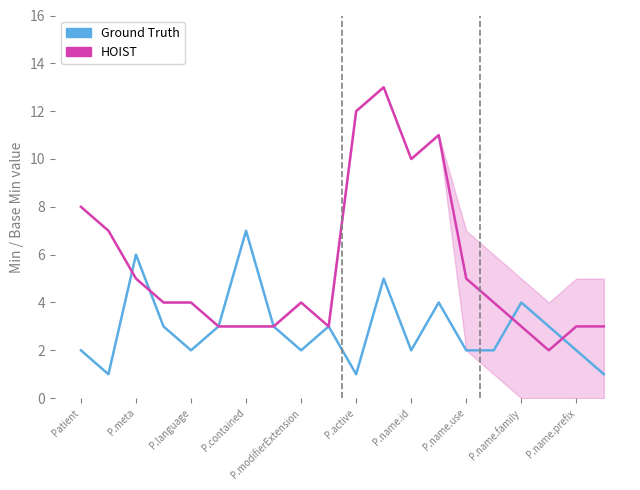

The HOIST series shows 1 at P.language. True or false?

False